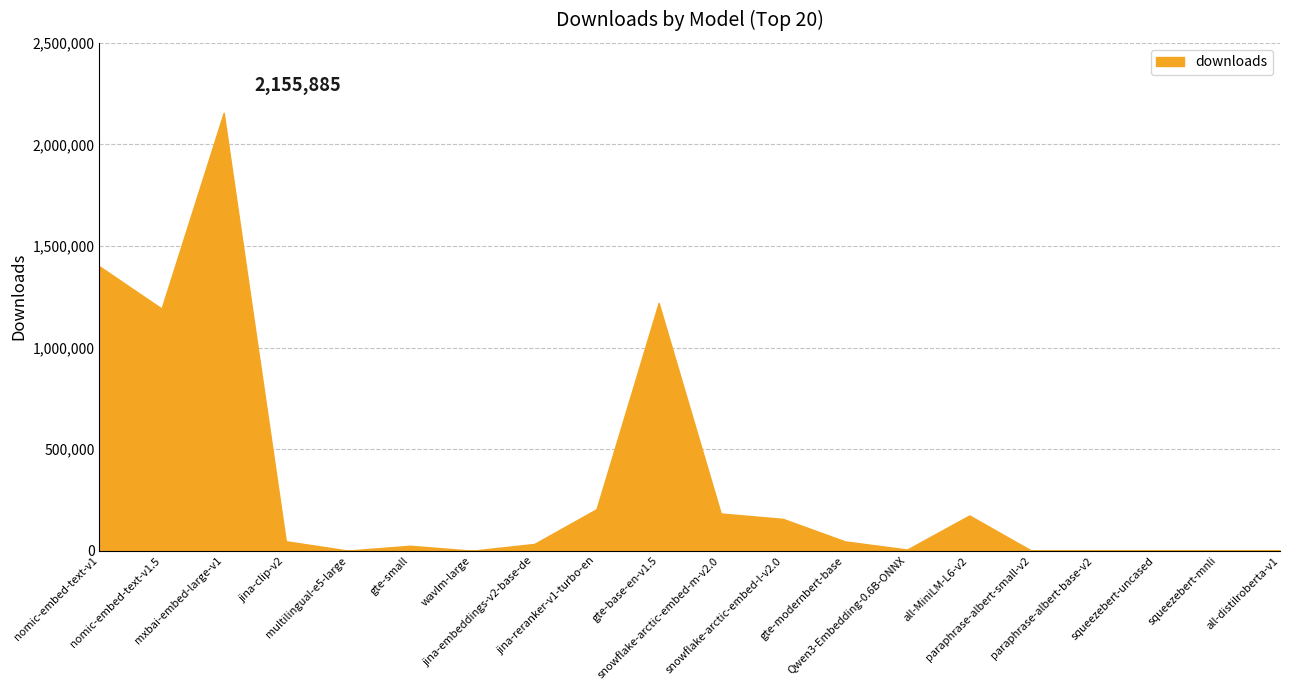

How many lines are shown in the chart?

1